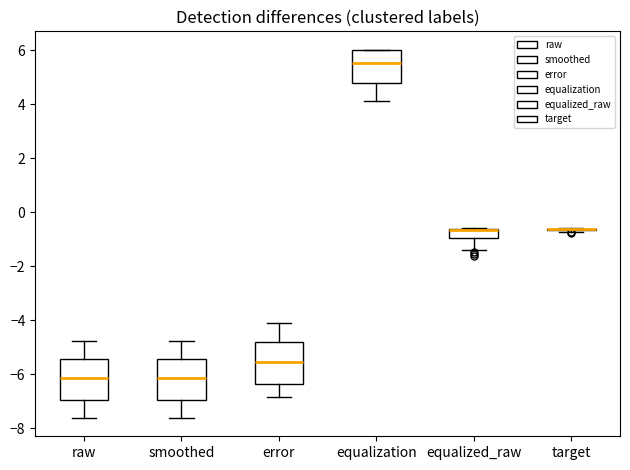

Reading left to right, read every box against the y-axis: the position of its median line, the range the box covers, and the ends of its whiskers. The values are not printed on the chart, so give them approximately, as read against the axis.

raw: median -6.2, box -7.0 to -5.4, whiskers -7.6 to -4.8
smoothed: median -6.2, box -7.0 to -5.4, whiskers -7.6 to -4.8
error: median -5.6, box -6.4 to -4.8, whiskers -6.8 to -4.2
equalization: median 5.6, box 4.8 to 6.0, whiskers 4.2 to 6.0
equalized_raw: median -0.6 (drawn on the box's upper edge), box -1.0 to -0.6, whiskers -1.4 to -0.6
target: box collapsed to a line at -0.6, whiskers -0.8 to -0.6